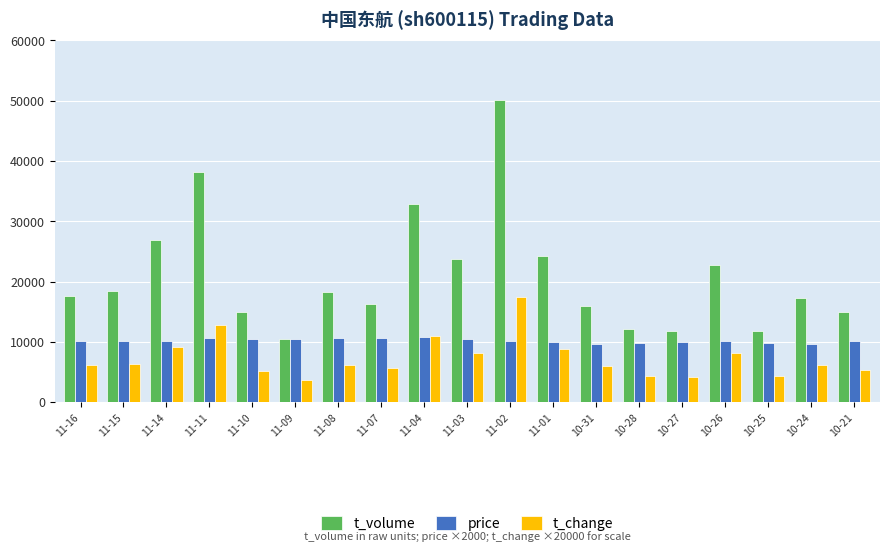

At which category is the sum across all series the highest?

11-02